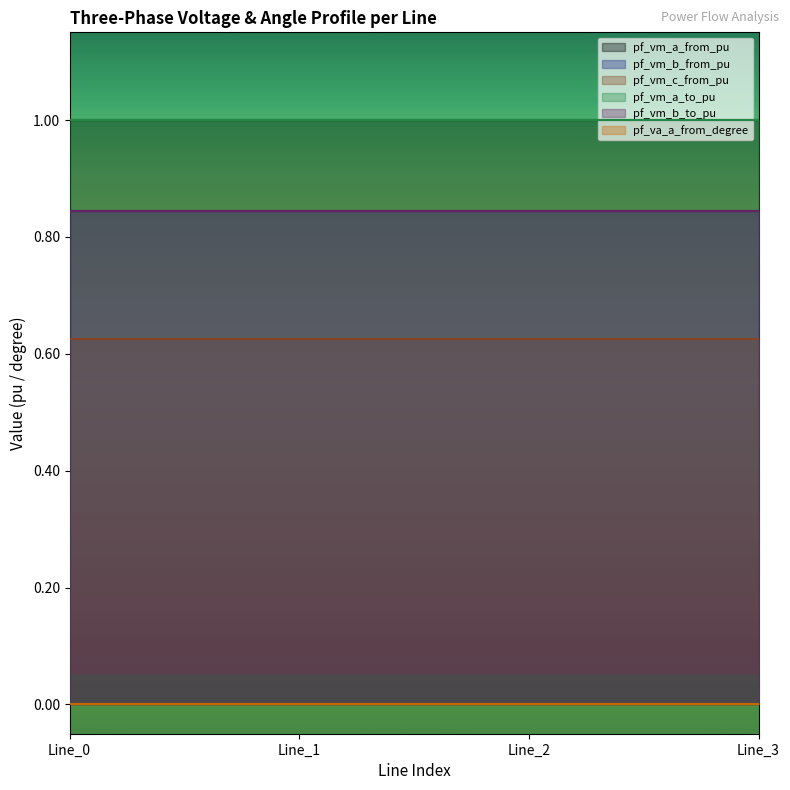

What is the sum of the pf_vm_a_from_pu values at Line_3 and Line_2?

2.0